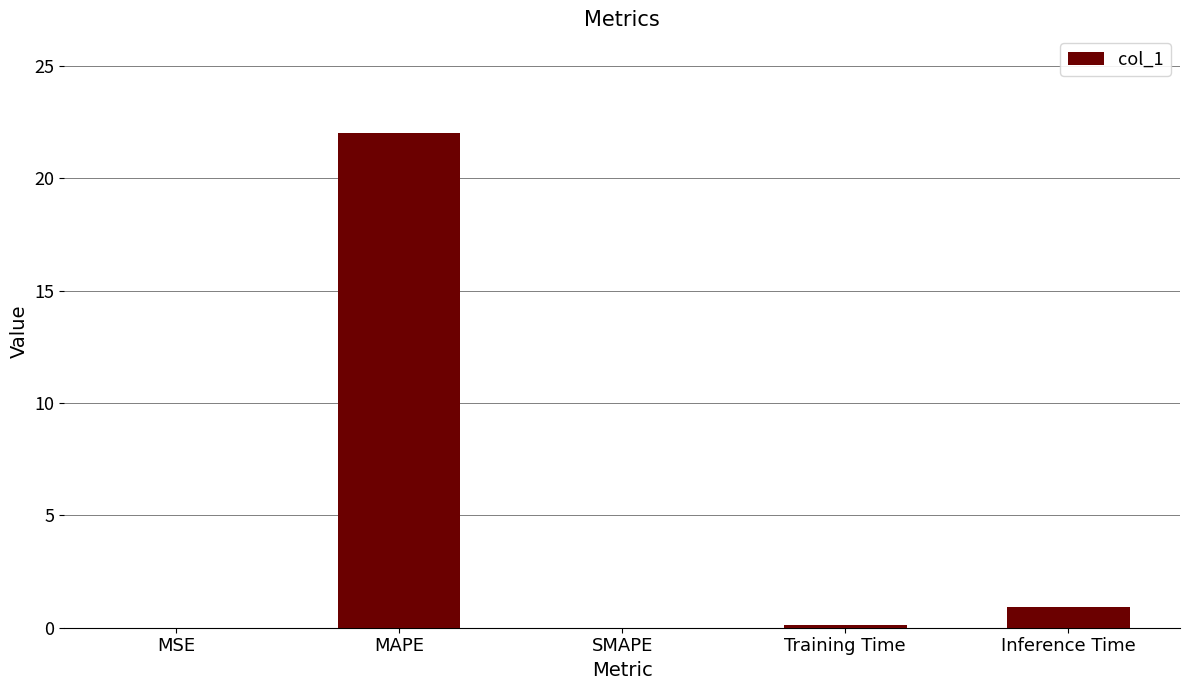

The chart shows a value of 0.0 at SMAPE. True or false?

True